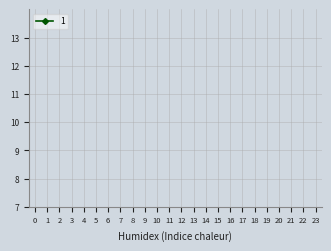

True or false: 1 and 2 cross at least once.

False